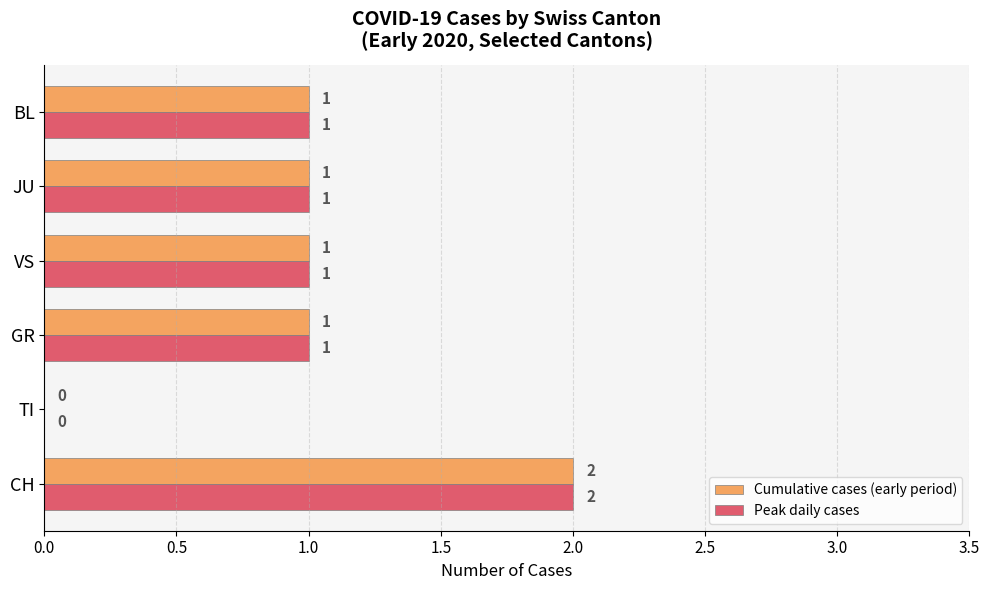

Is the value of Peak daily cases at CH greater than the value of Cumulative cases (early period) at BL?

Yes